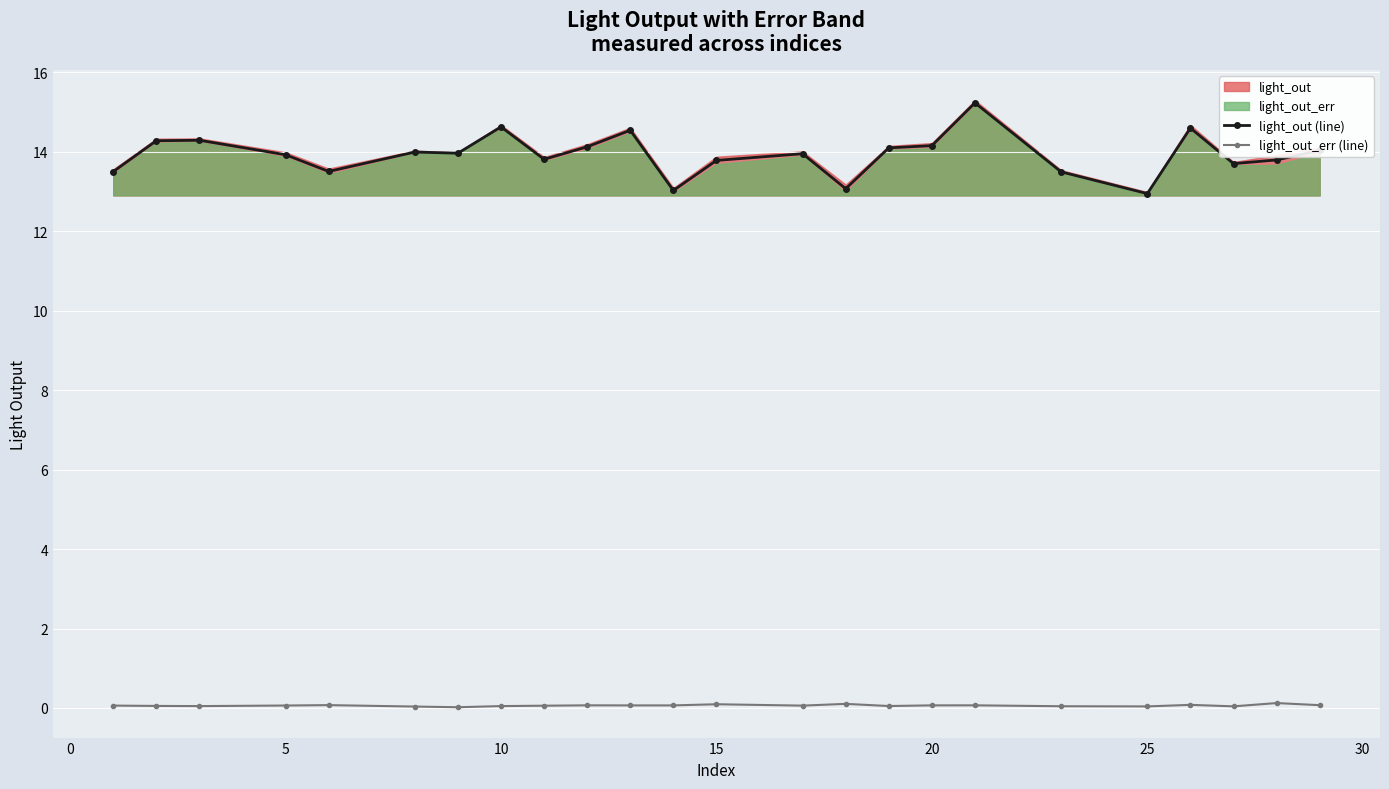

True or false: light_out (line) and light_out_err (line) intersect in this chart.

False